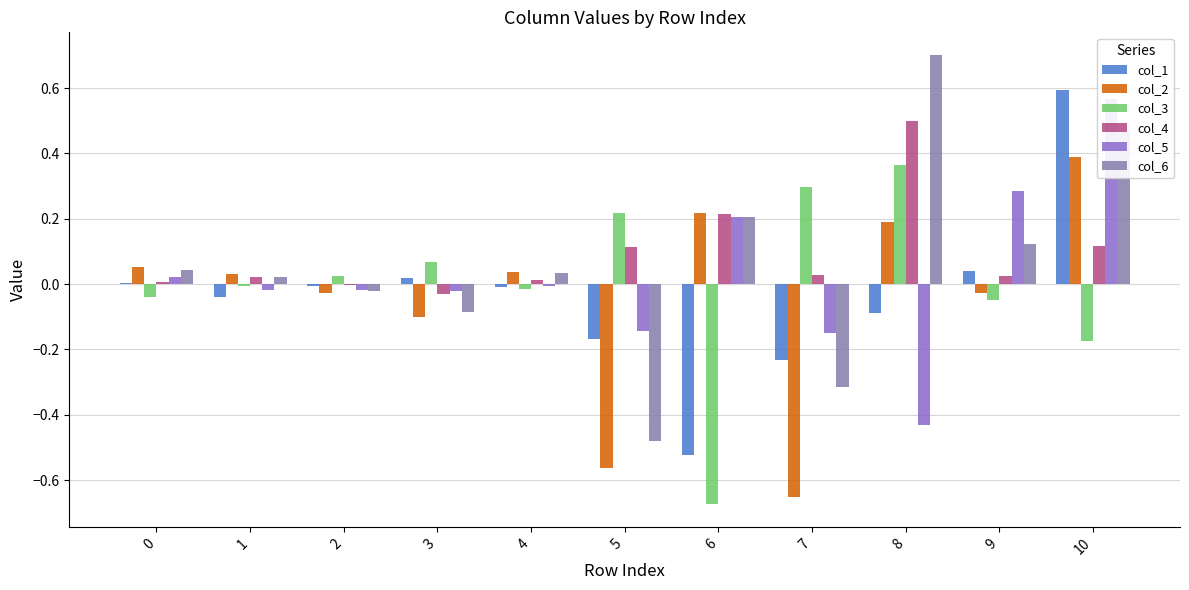

The value of col_3 at 8 is 0.4. True or false?

True